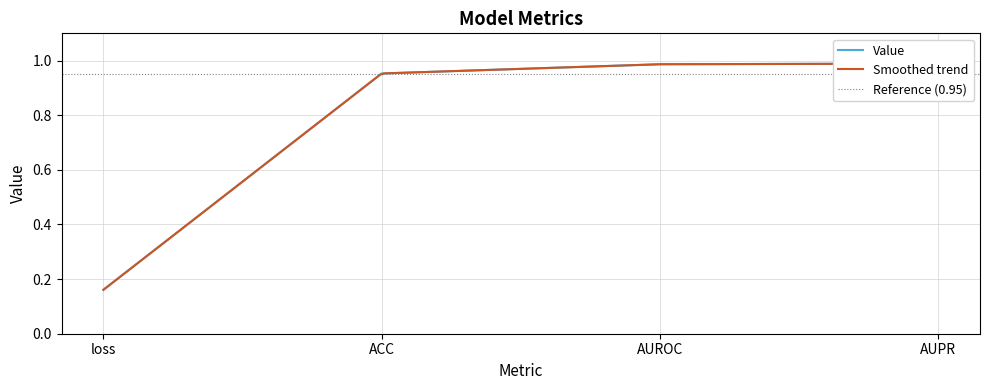

Is it true that the value at AUROC is 1.4?

False